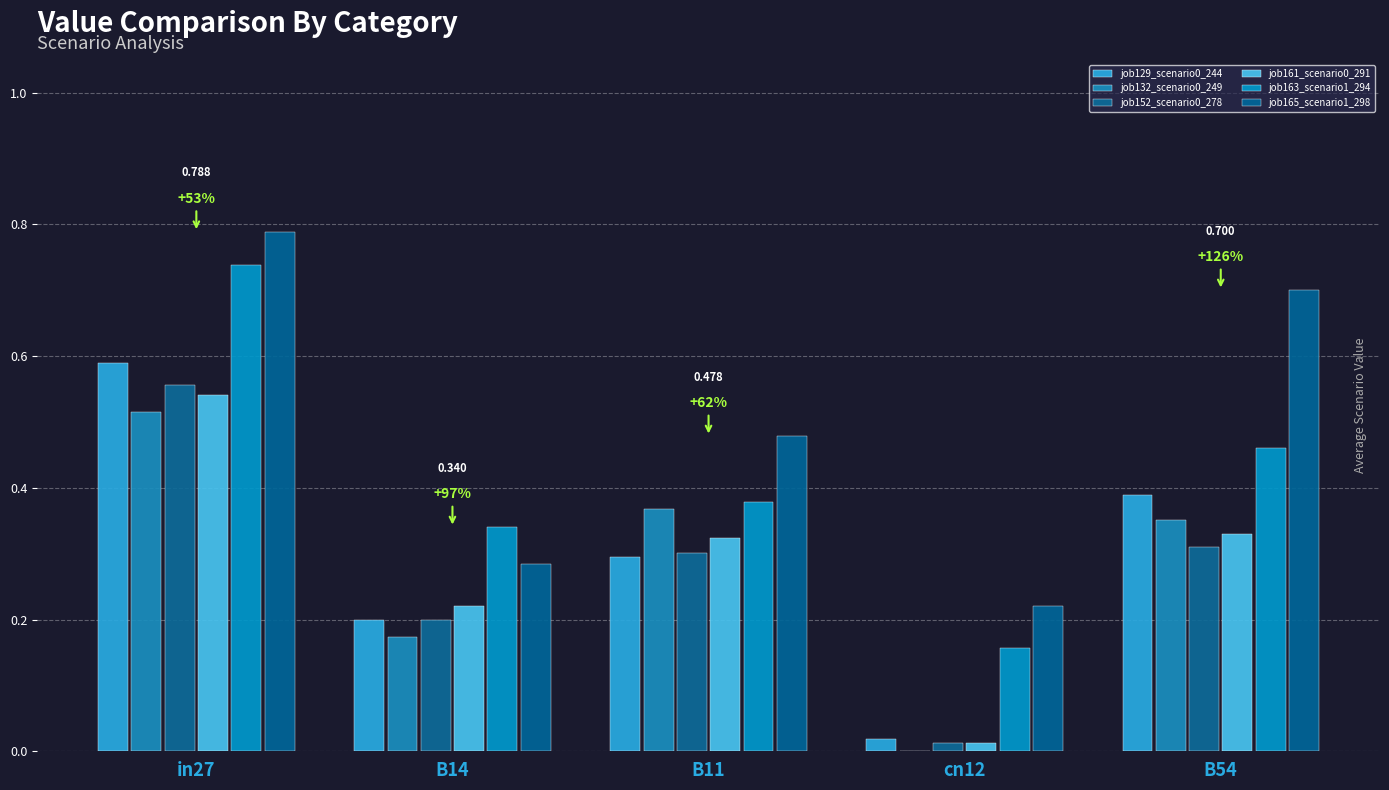

Reading left to right, list all the values displayed in this chart.

job129_scenario0_244: in27=0.6	B14=0.2	B11=0.3	cn12=0.0	B54=0.4
job132_scenario0_249: in27=0.5	B14=0.2	B11=0.4	cn12=0.0	B54=0.4
job152_scenario0_278: in27=0.6	B14=0.2	B11=0.3	cn12=0.0	B54=0.3
job161_scenario0_291: in27=0.5	B14=0.2	B11=0.3	cn12=0.0	B54=0.3
job163_scenario1_294: in27=0.7	B14=0.3	B11=0.4	cn12=0.2	B54=0.5
job165_scenario1_298: in27=0.8	B14=0.3	B11=0.5	cn12=0.2	B54=0.7